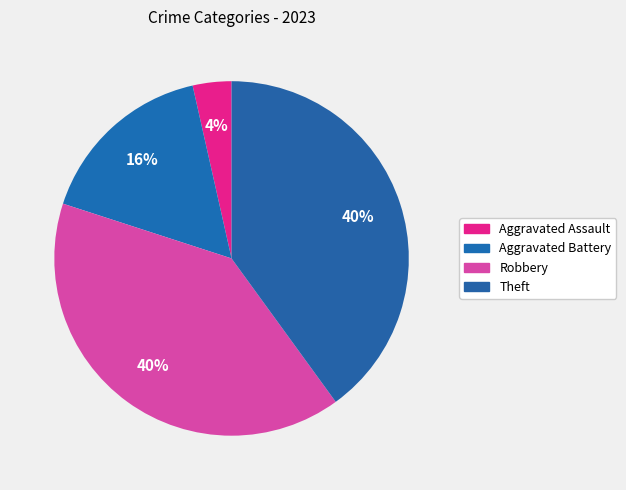

How many slices are in this pie chart?

4